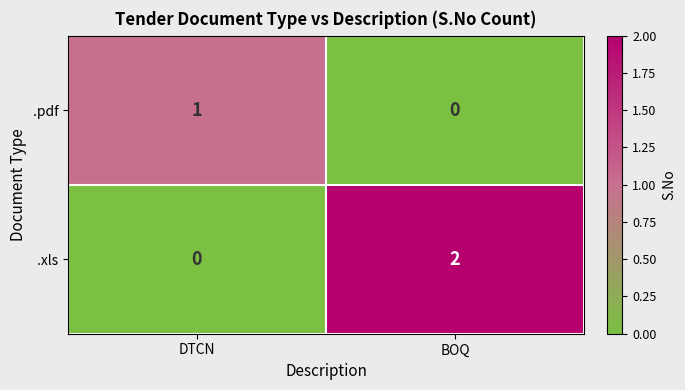

What is the difference between the highest and lowest values at BOQ?

2